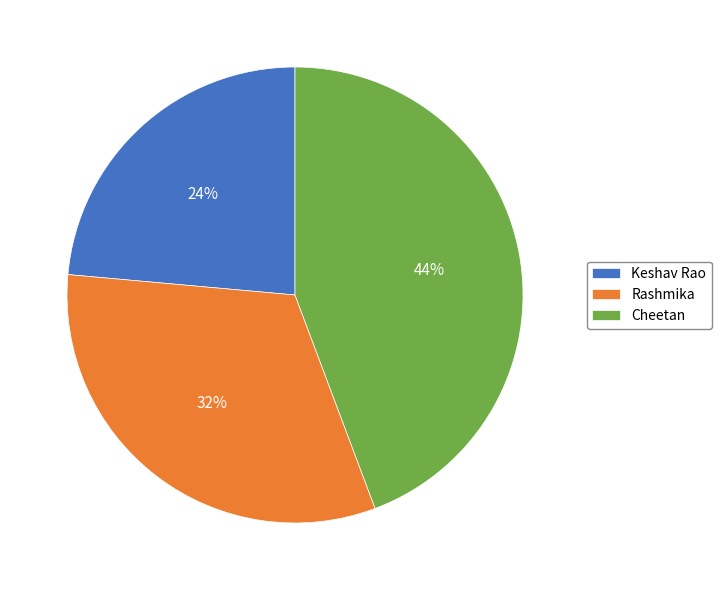

To the nearest percent, what percentage of the pie is Rashmika?

32%